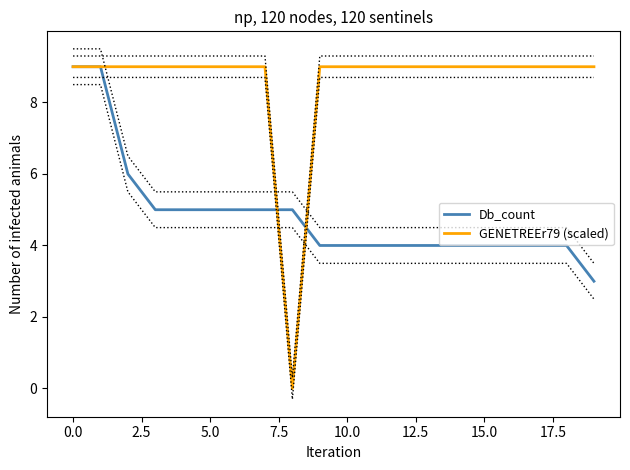

The GENETREEr79 (scaled) series shows 9 at 5.0. True or false?

True